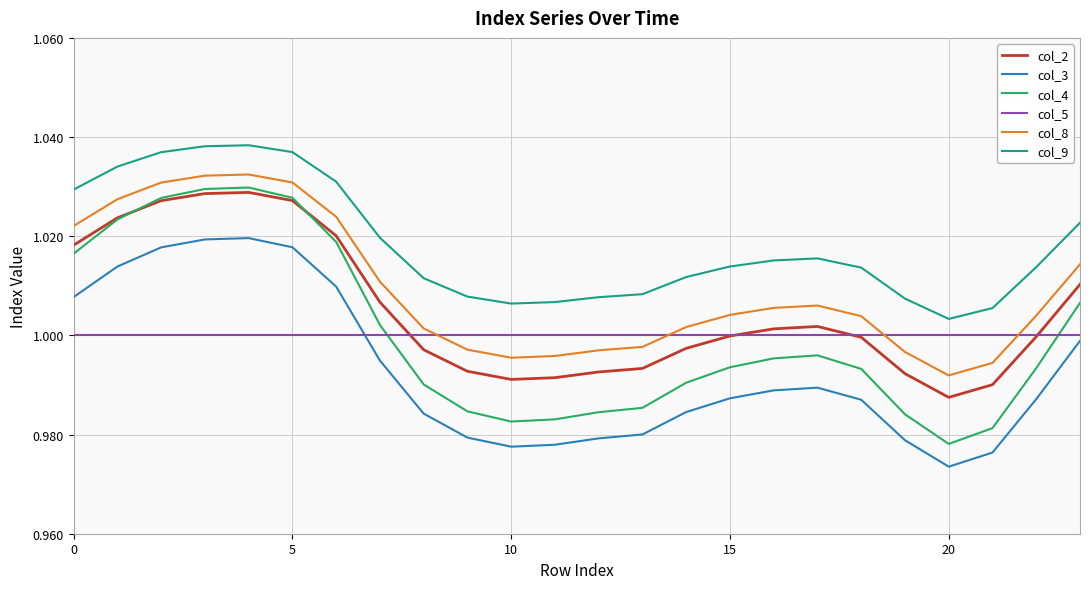

How many lines are shown in the chart?

6